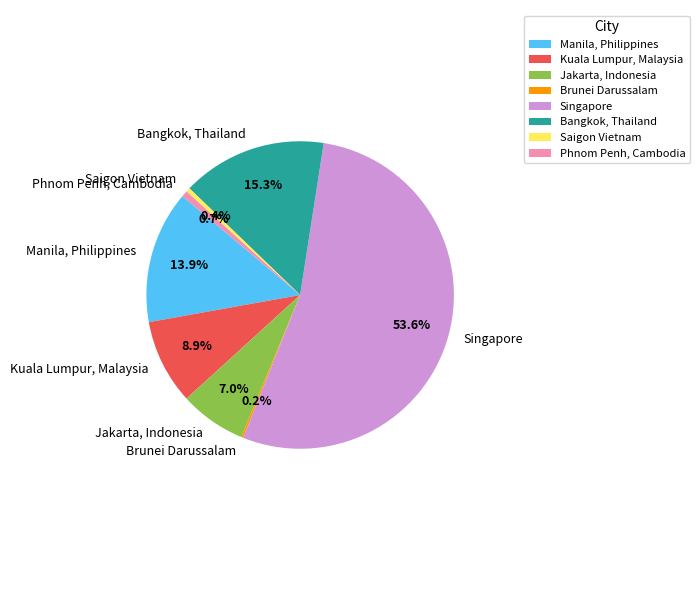

Between Phnom Penh, Cambodia and Kuala Lumpur, Malaysia, which is larger?

Kuala Lumpur, Malaysia